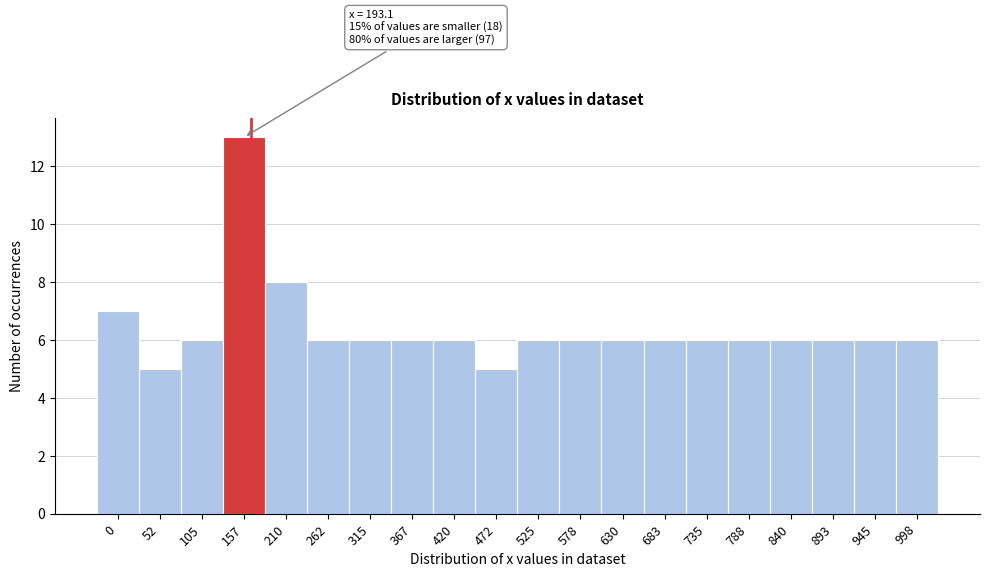

Reading right to left, extract all data points from this chart.

6	6	6	6	6	6	6	6	6	6	5	6	6	6	6	8	13	6	5	7